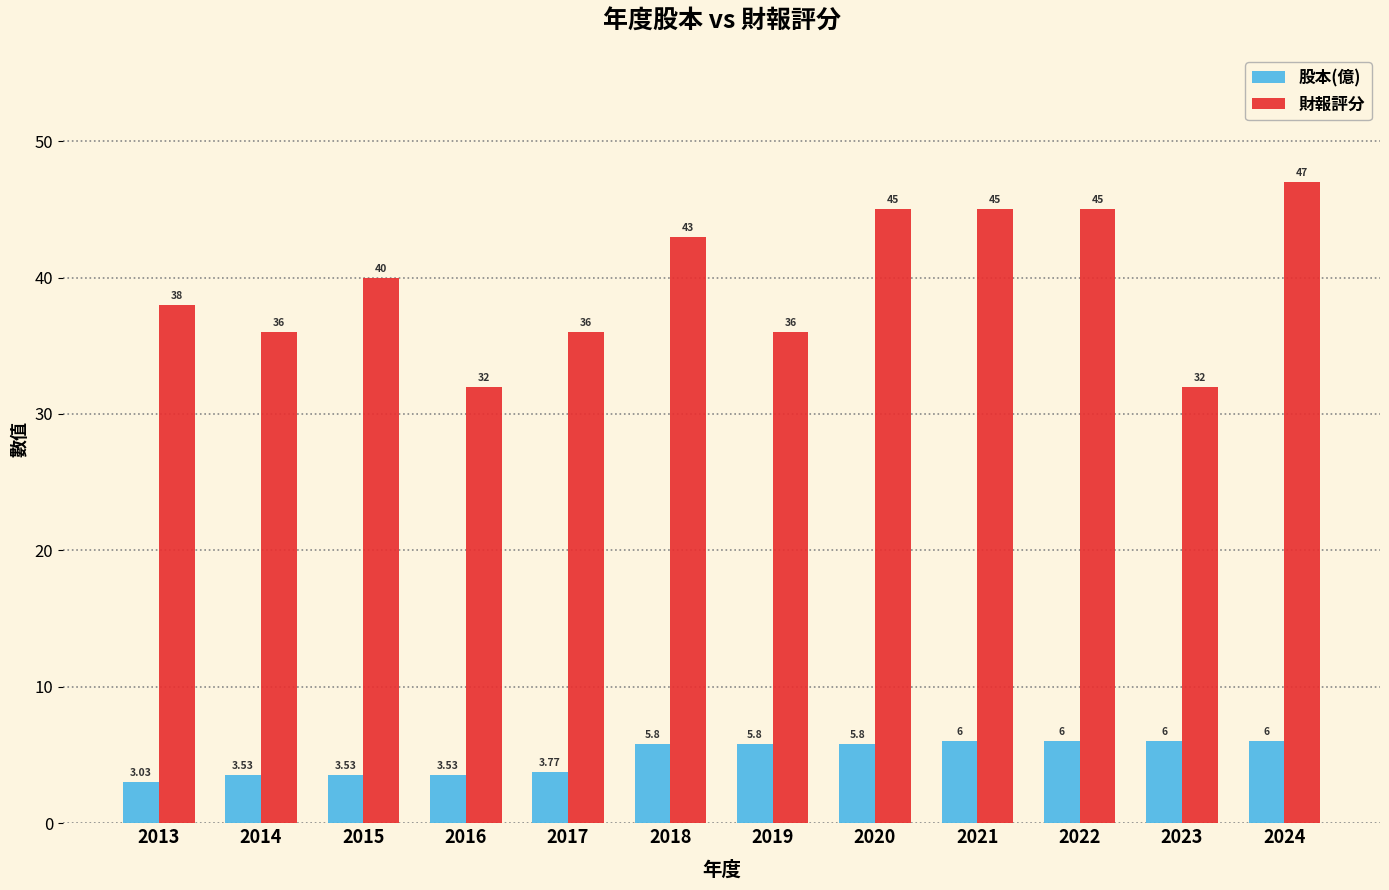

The value of 財報評分 at 2017 is 36.0. True or false?

True